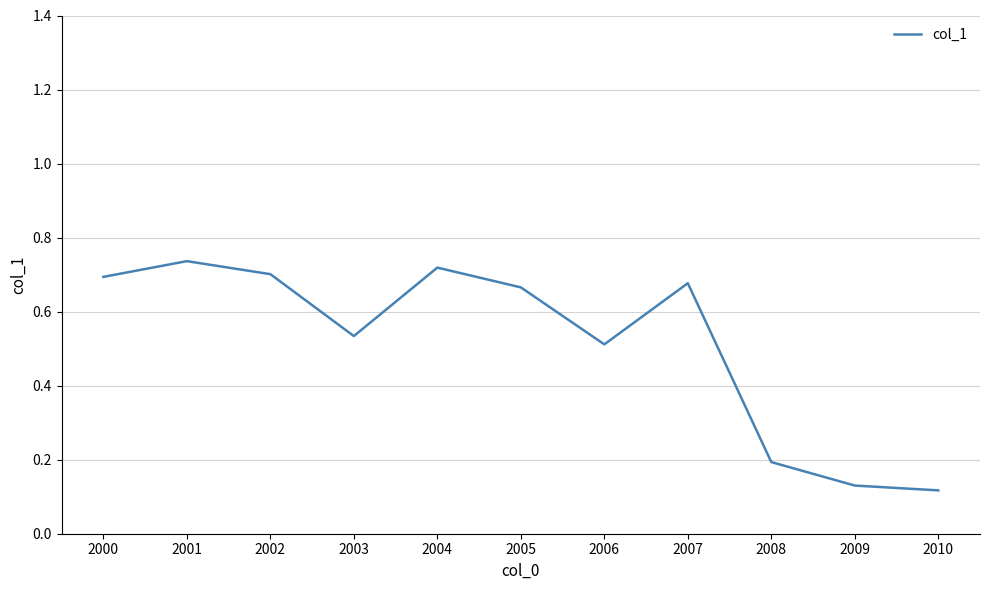

What is the sum of all values?

5.7